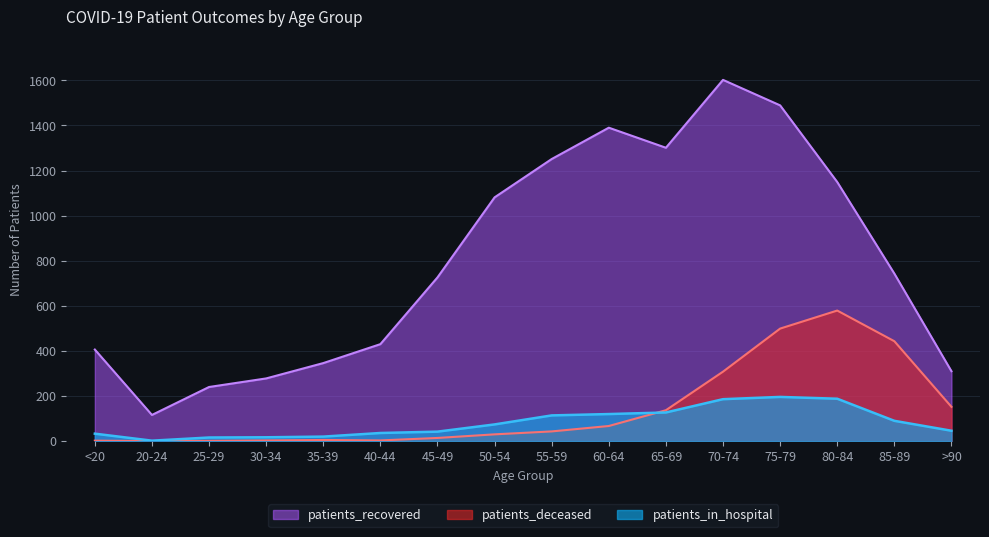

What is the greatest value displayed?

1602